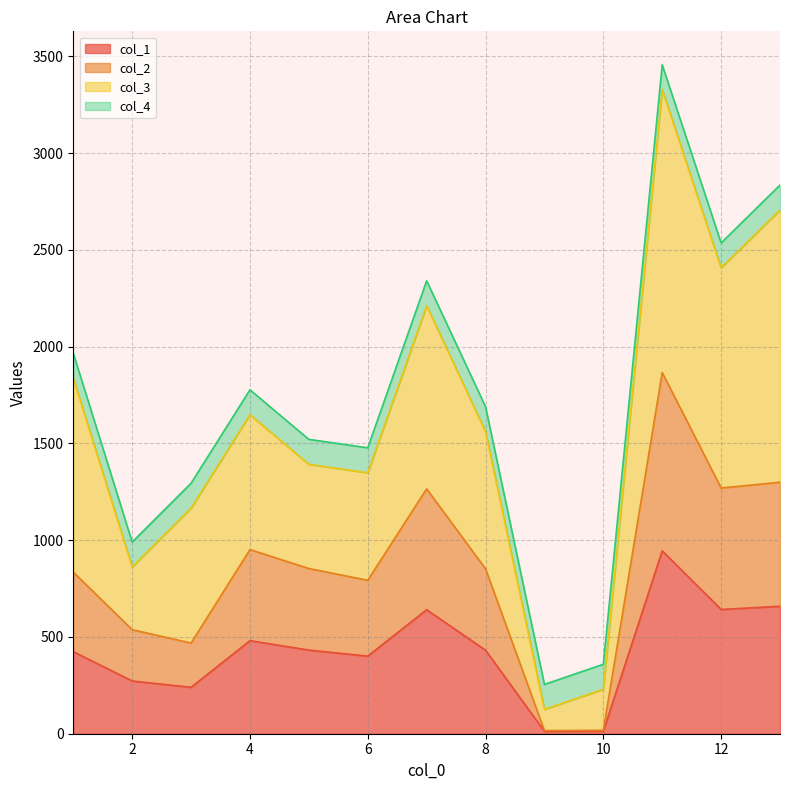

True or false: col_1 and col_2 cross at least once.

False